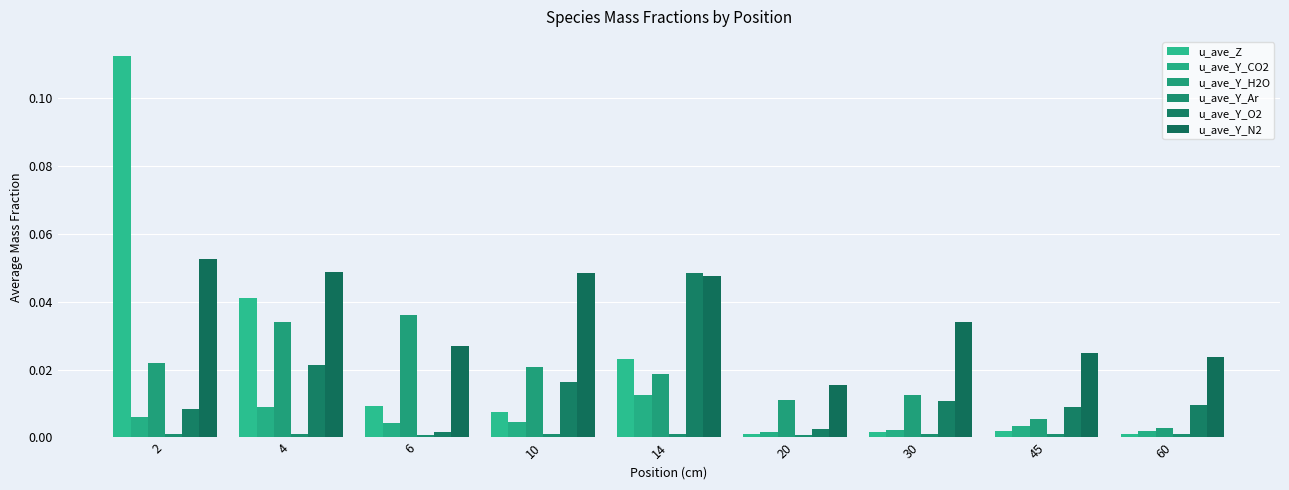

How many categories are shown in the chart?

9